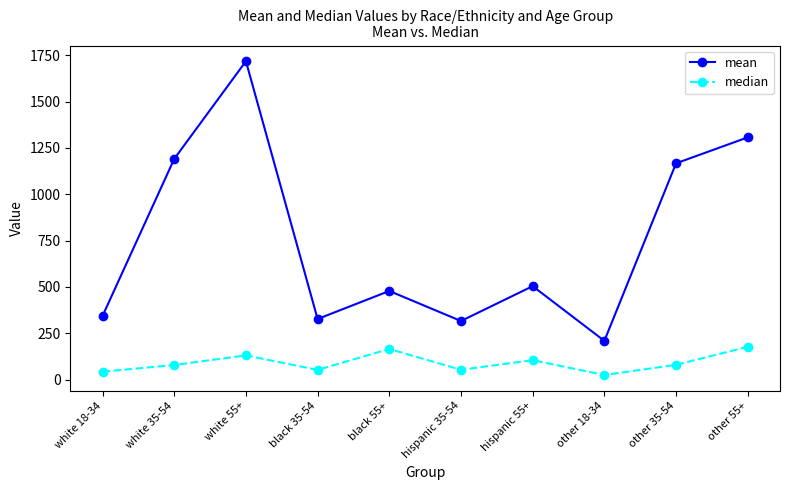

What is the lowest value of the median series?

25.0